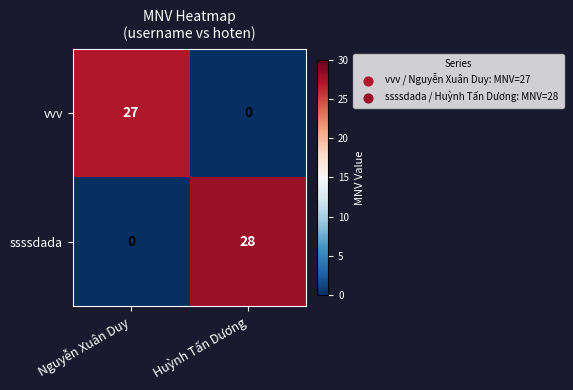

Between Nguyễn Xuân Duy and Huỳnh Tấn Dương, which series saw the biggest shift?

ssssdada